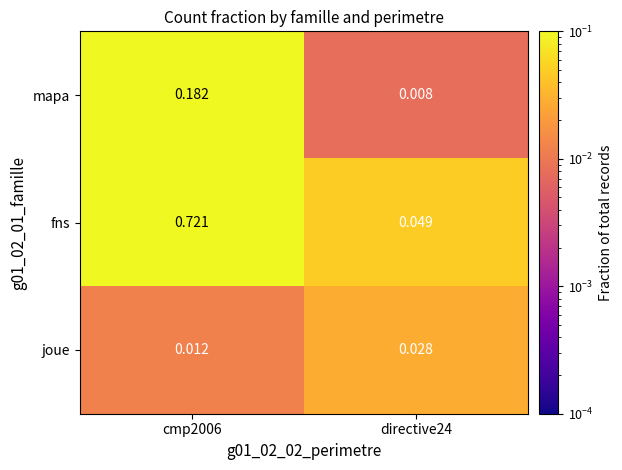

At directive24, list the series in order from largest to smallest.

fns, joue, mapa